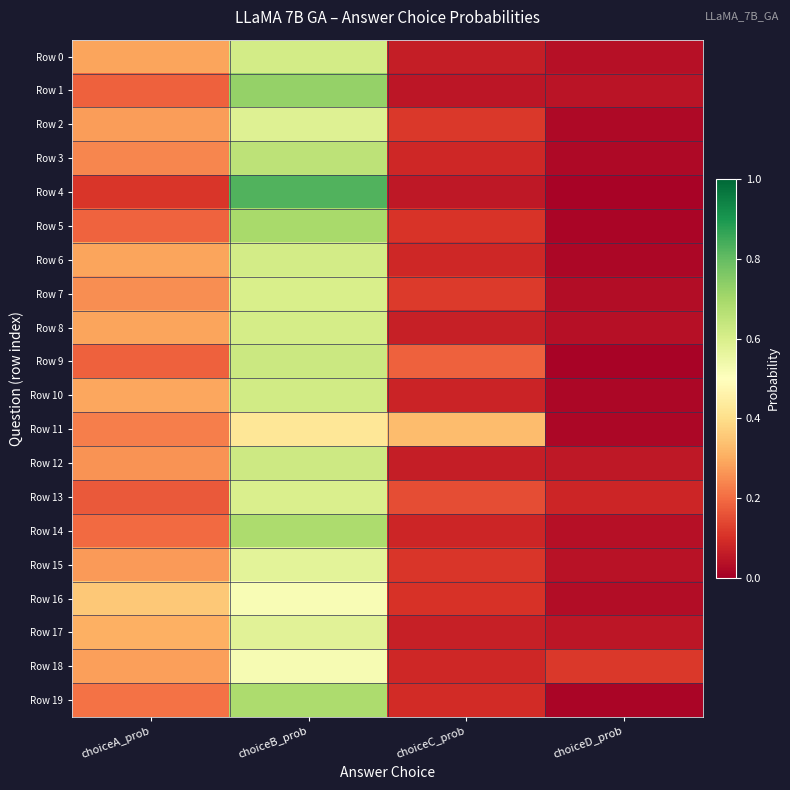

Which series changed the most between choiceA_prob and choiceC_prob?

Row 16